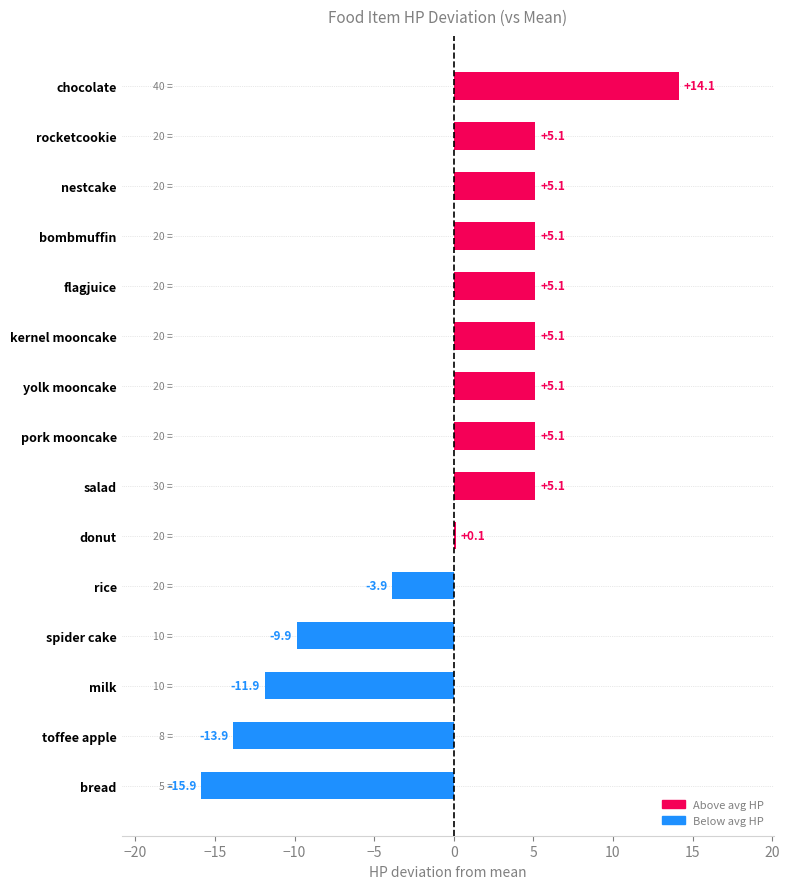

Read the value at toffee apple.

-13.9